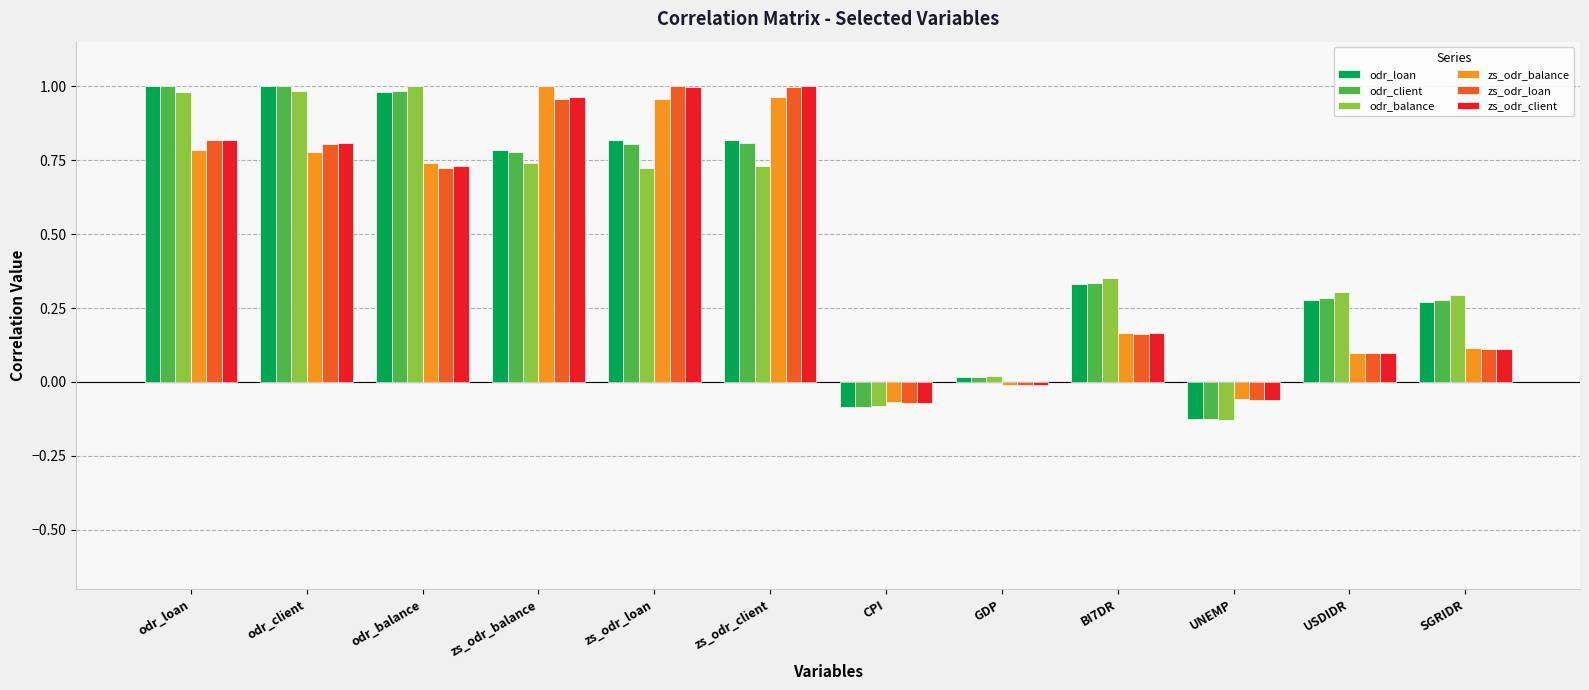

Is it true that odr_loan equals 0.5 at USDIDR?

False